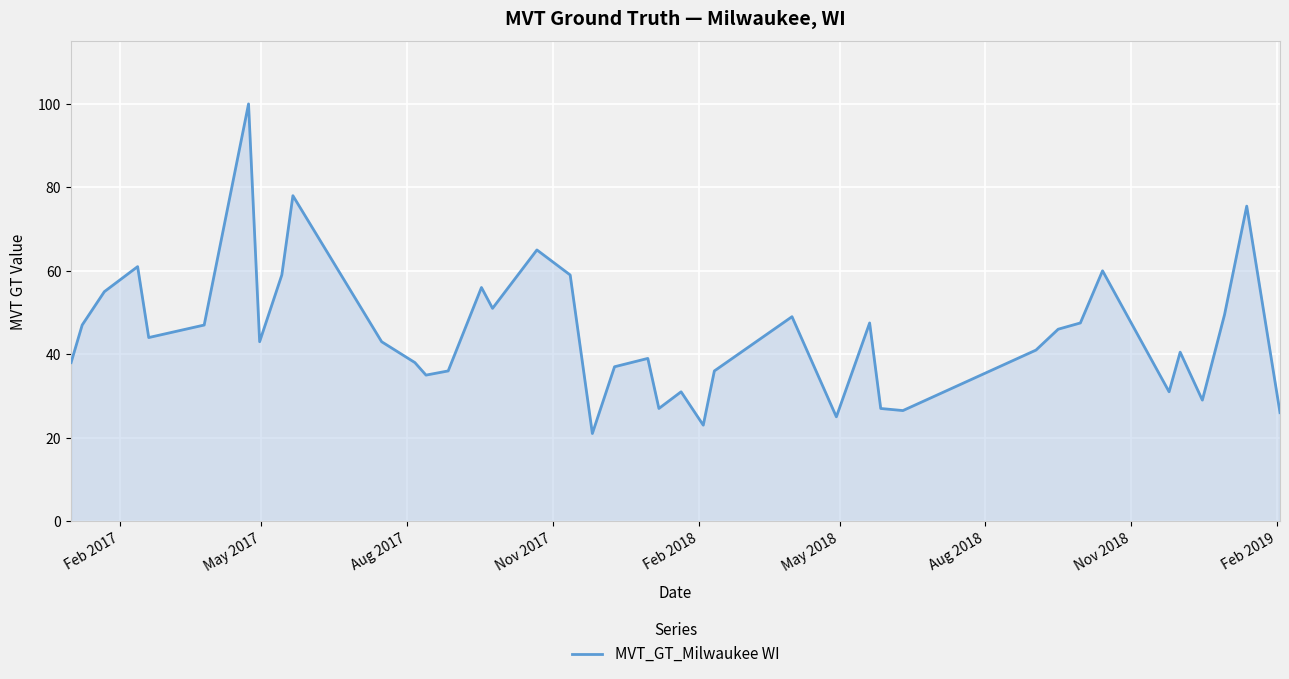

What is the smallest value displayed?

21.0